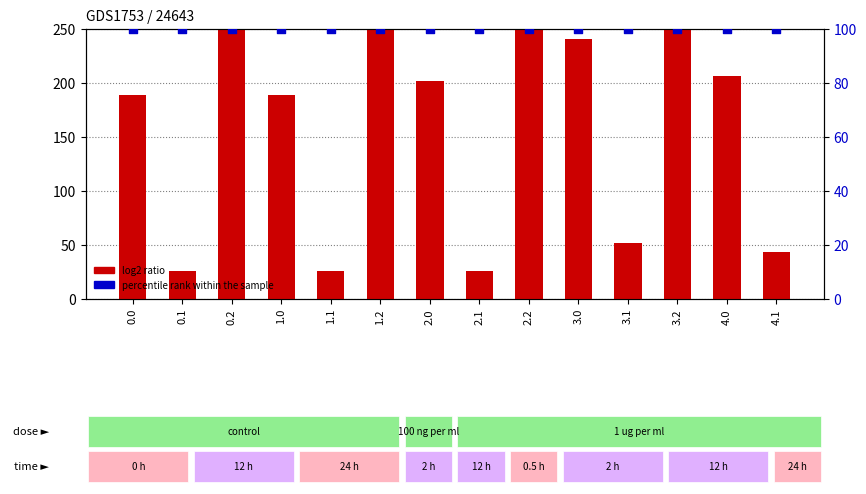

Which series has the largest Y range (max minus min)?

log2 ratio